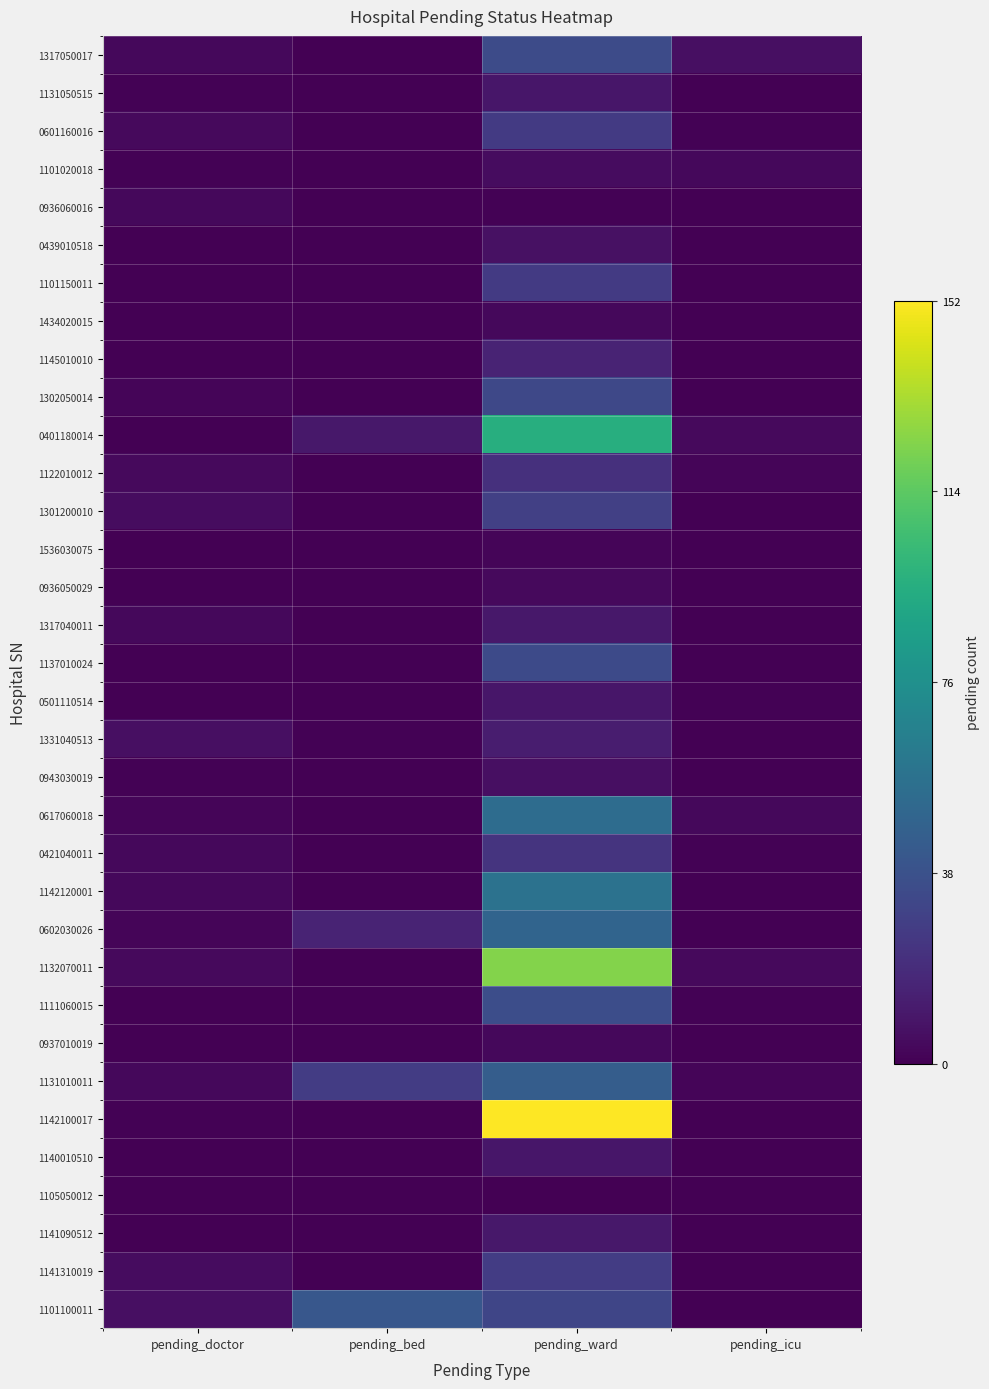

List the series in order of their peak value, highest first.

1142100017, 1132070011, 0401180014, 1142120001, 0617060018, 0602030026, 1131010011, 1101100011, 1111060015, 1317050017, 1137010024, 1302050014, 1301200010, 1141310019, 0601160016, 1101150011, 0421040011, 1122010012, 1145010010, 1331040513, 1317040011, 1141090512, 1131050515, 0501110514, 1140010510, 0439010518, 0943030019, 1101020018, 0936050029, 0936060016, 1434020015, 0937010019, 1536030075, 1105050012